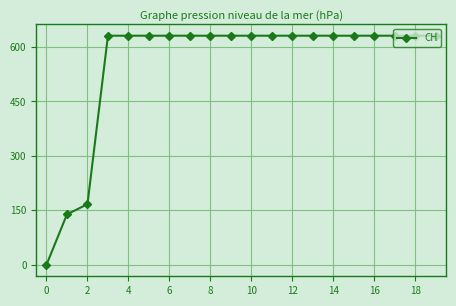

What is the value of the 8th point from the left?

631